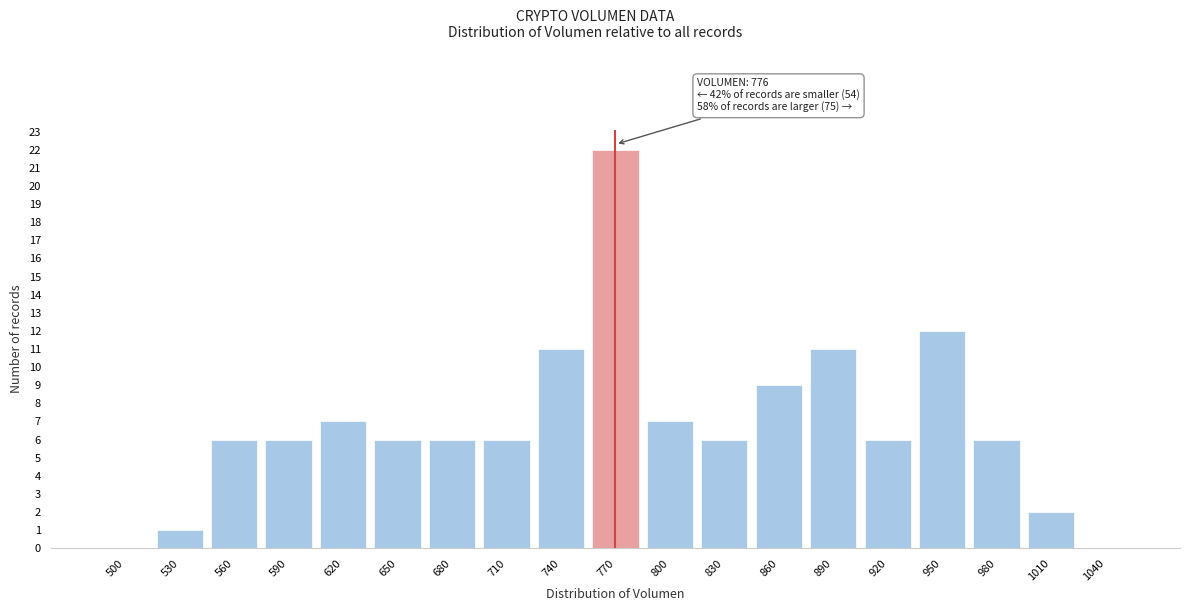

Reading left to right, extract all data points from this chart.

500=0	530=1	560=6	590=6	620=7	650=6	680=6	710=6	740=11	770=22	800=7	830=6	860=9	890=11	920=6	950=12	980=6	1010=2	1040=0